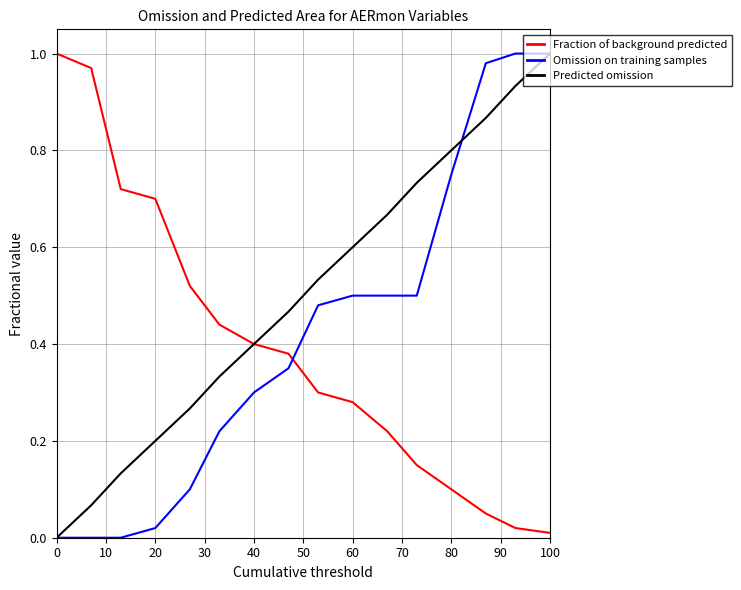

List the series in order of their overall mean, highest first.

Predicted omission, Omission on training samples, Fraction of background predicted